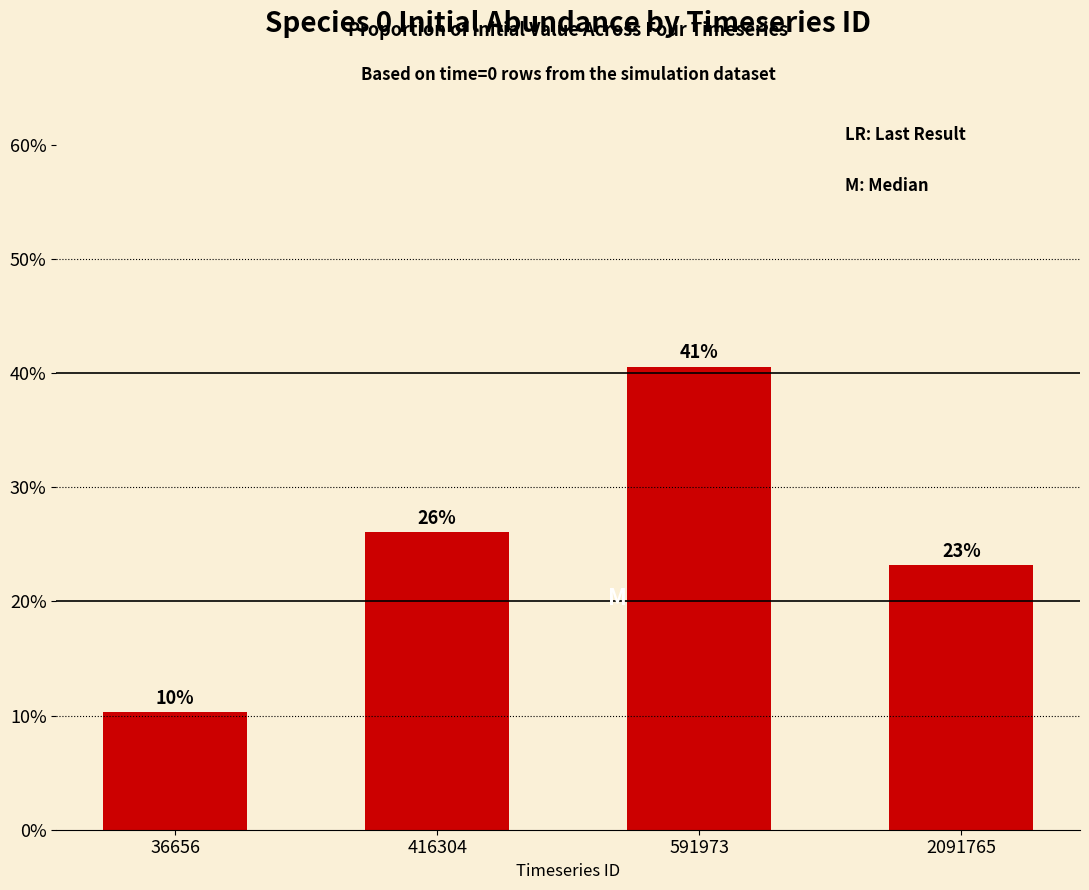

Rank the categories by value from lowest to highest.

36656, 2091765, 416304, 591973